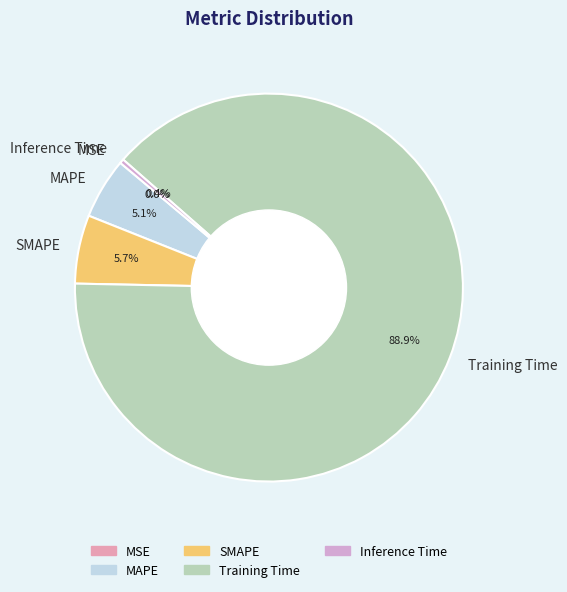

Which has a higher value, SMAPE or Training Time?

Training Time